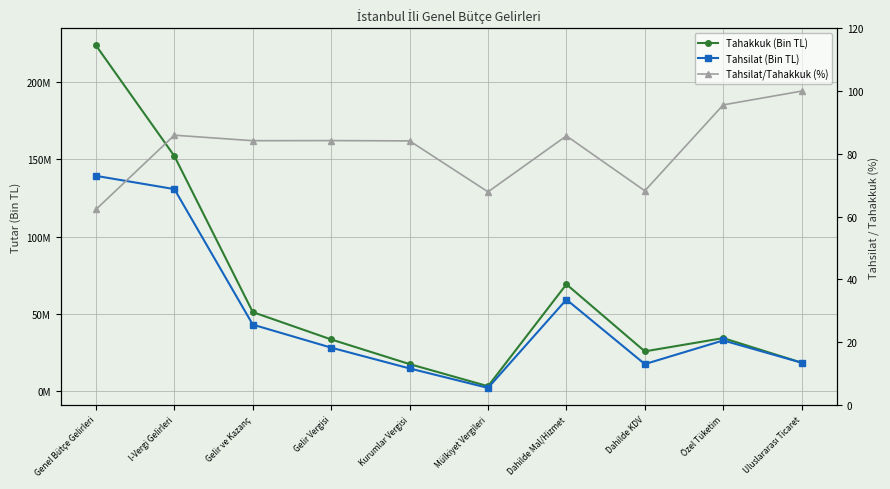

Which label corresponds to the smallest value in the chart?

Genel Bütçe Gelirleri